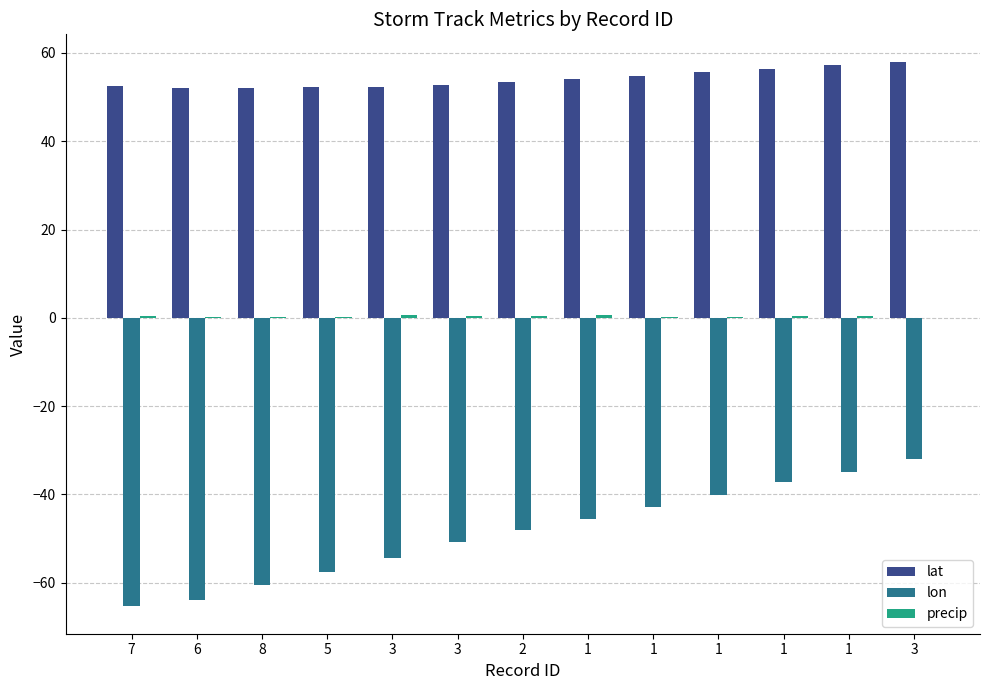

Is it true that lon equals -11.8 at 1?

False